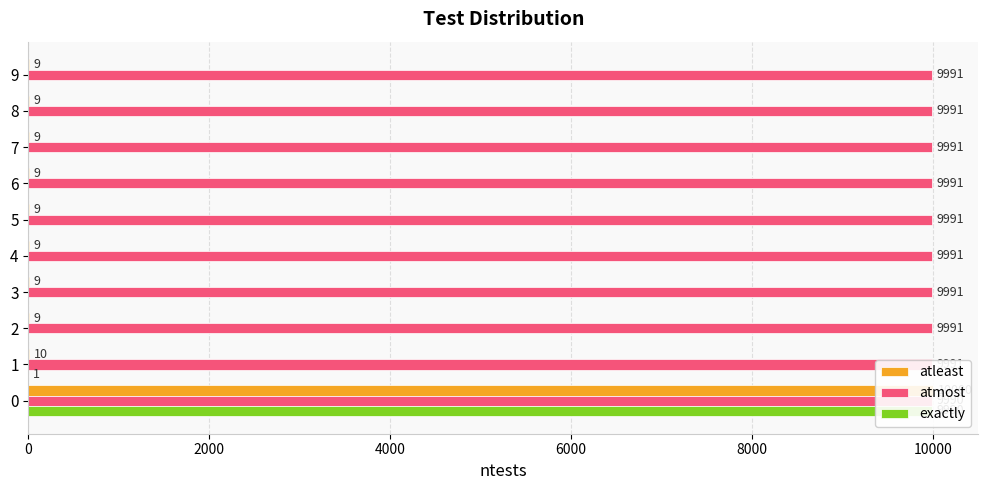

At 8, list the series in order from largest to smallest.

atmost, atleast, exactly